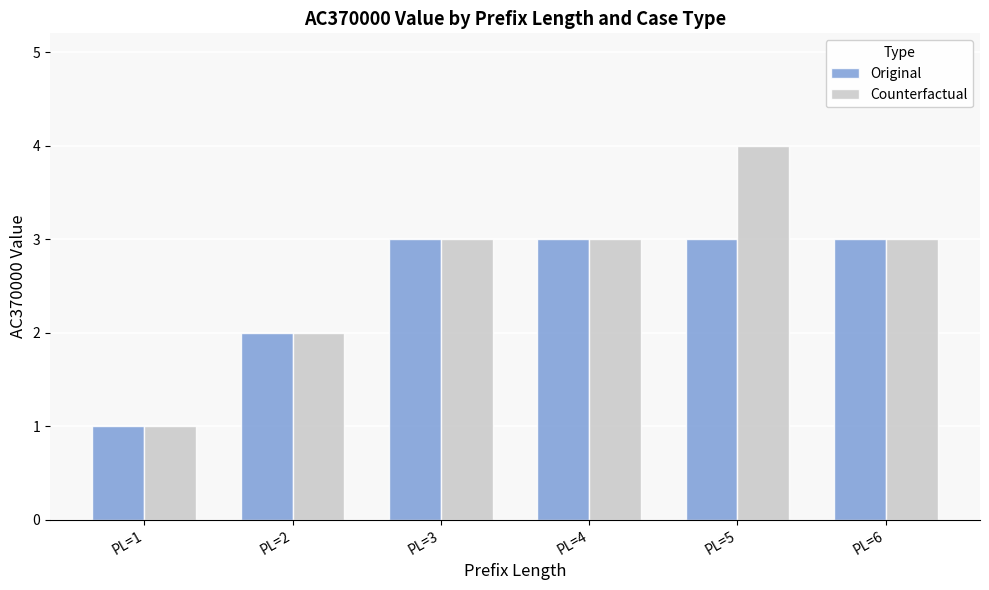

Is it true that Counterfactual equals 2 at PL=2?

True